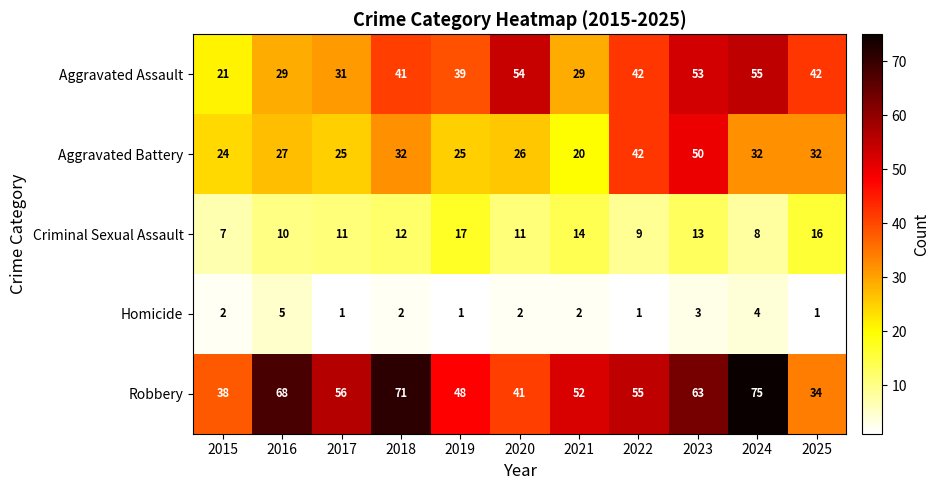

What is the approximate value of Aggravated Battery at 2023, to the nearest 10?

50